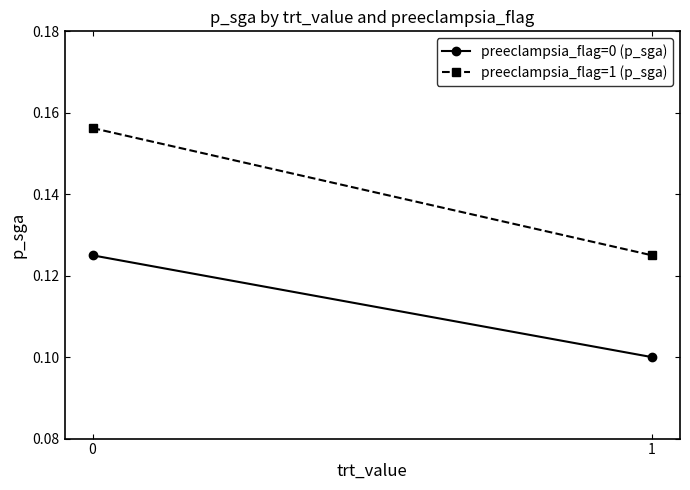

The value of preeclampsia_flag=0 (p_sga) at 0 is 0.1. True or false?

False